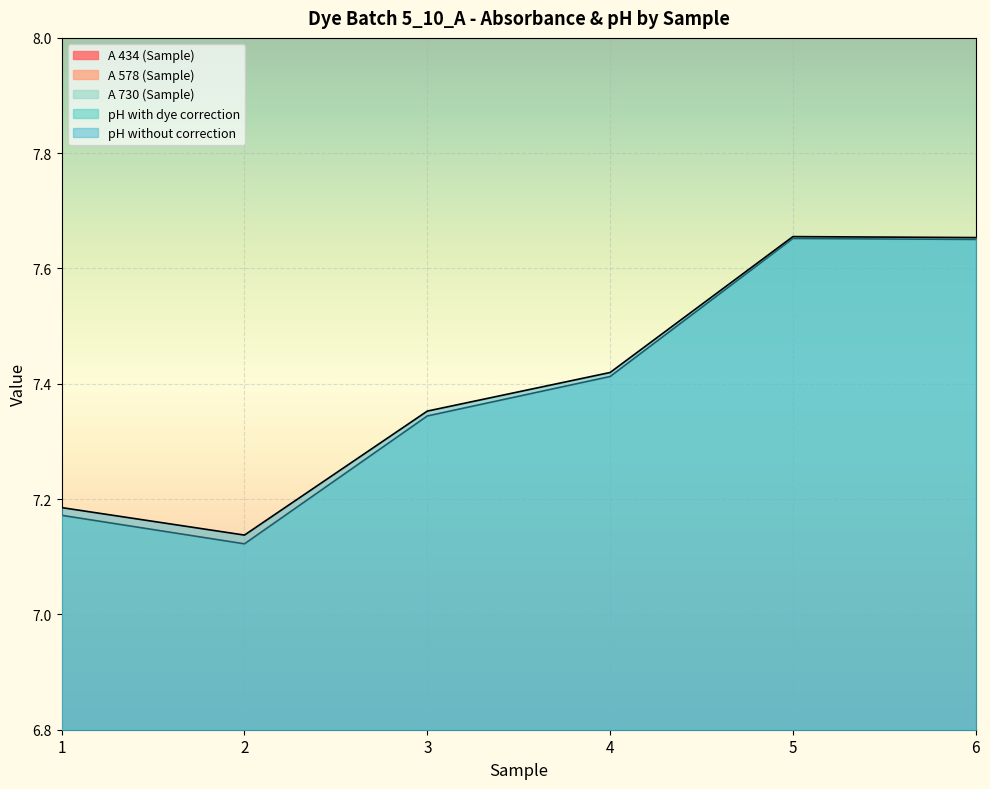

Reading right to left, what are all the values shown in this chart?

A 434 (Sample): 0.6	0.5	0.6	0.6	0.7	0.6
A 578 (Sample): 0.5	0.5	0.4	0.3	0.2	0.2
A 730 (Sample): 0.2	0.1	0.2	0.1	0.2	0.1
pH with dye correction: 7.7	7.7	7.4	7.3	7.1	7.2
pH without correction: 7.7	7.7	7.4	7.4	7.1	7.2